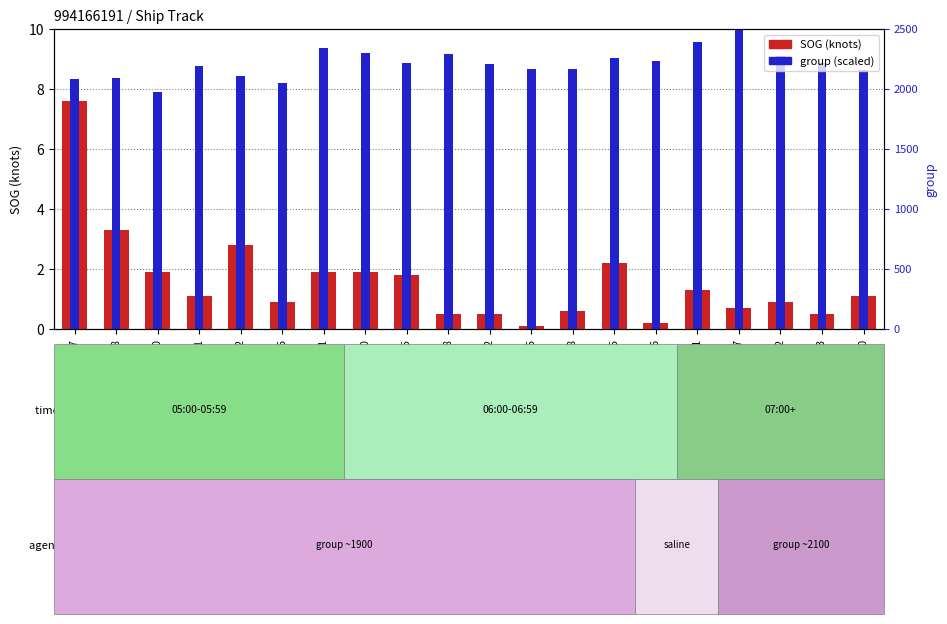

Reading left to right, transcribe all the data shown in this chart.

SOG (knots): 05:07=7.6	05:18=3.3	05:20=1.9	05:31=1.1	05:32=2.8	05:36=0.9	05:41=1.9	05:50=1.9	05:55=1.8	05:58=0.5	06:02=0.5	06:05=0.1	06:08=0.6	06:15=2.2	06:16=0.2	06:21=1.3	06:27=0.7	06:32=0.9	06:33=0.5	06:40=1.1
group (scaled): 05:07=8.3	05:18=8.4	05:20=7.9	05:31=8.8	05:32=8.4	05:36=8.2	05:41=9.4	05:50=9.2	05:55=8.9	05:58=9.2	06:02=8.8	06:05=8.7	06:08=8.7	06:15=9.0	06:16=8.9	06:21=9.6	06:27=10.0	06:32=9.1	06:33=8.9	06:40=8.6